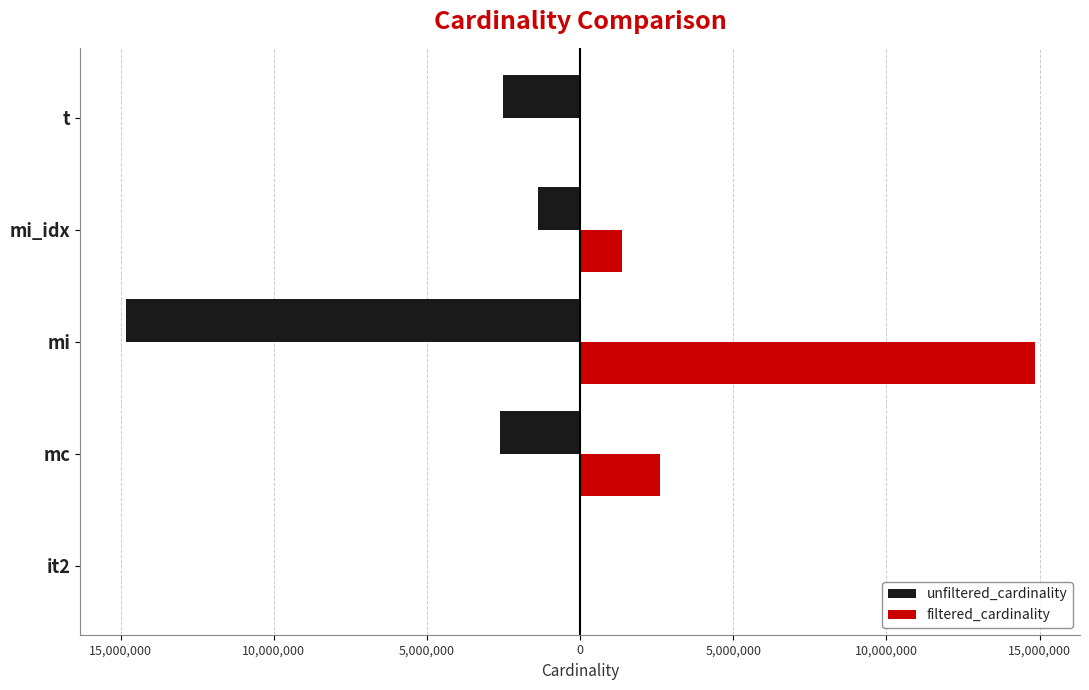

Which series has the largest total across all categories?

filtered_cardinality